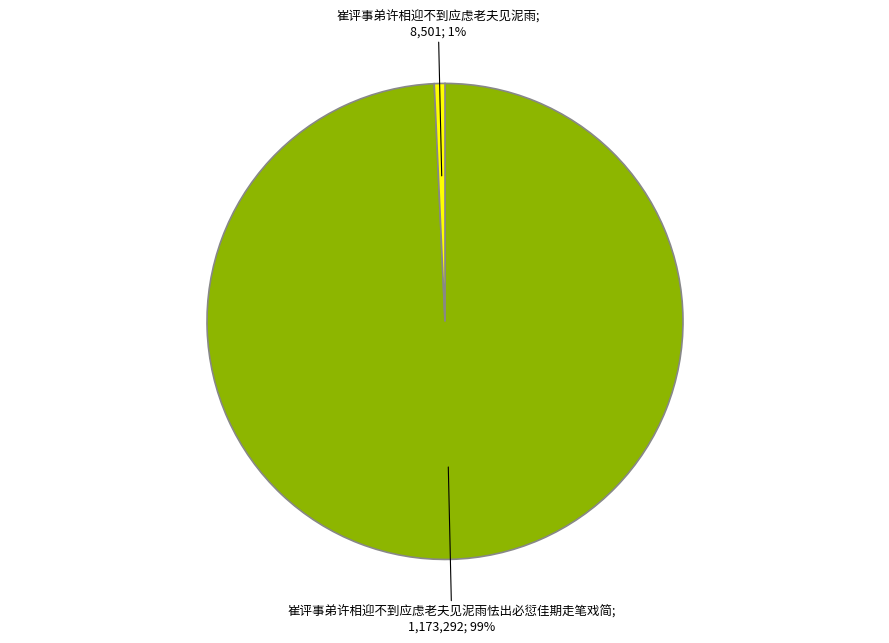

To the nearest percent, what is the average slice percentage?

50%